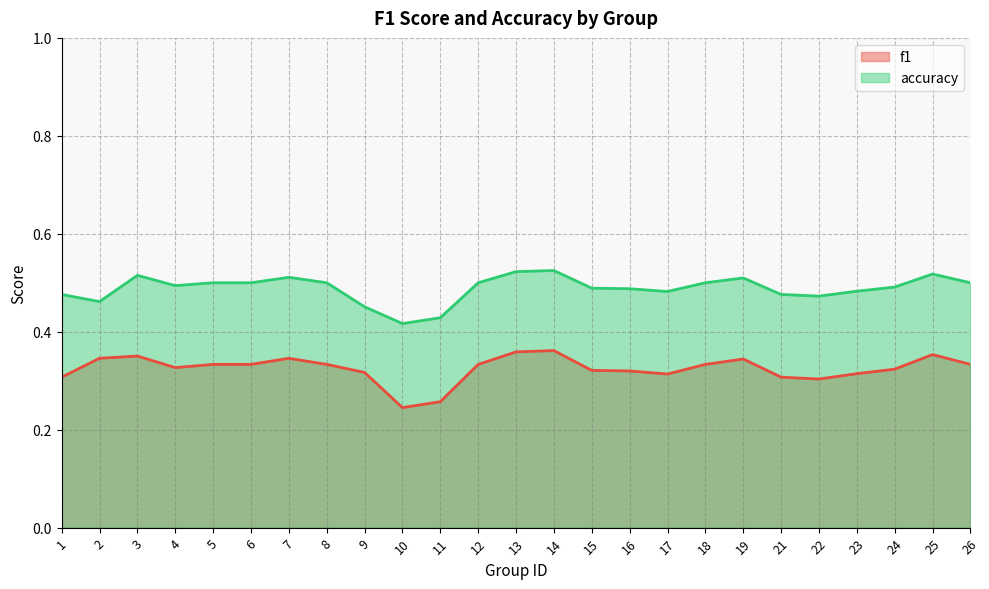

Count the accuracy values in the range 0 to 1.

25